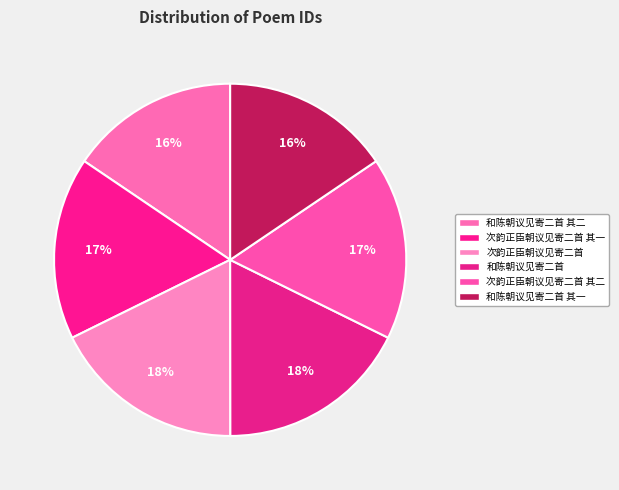

How many segments does this pie chart have?

6